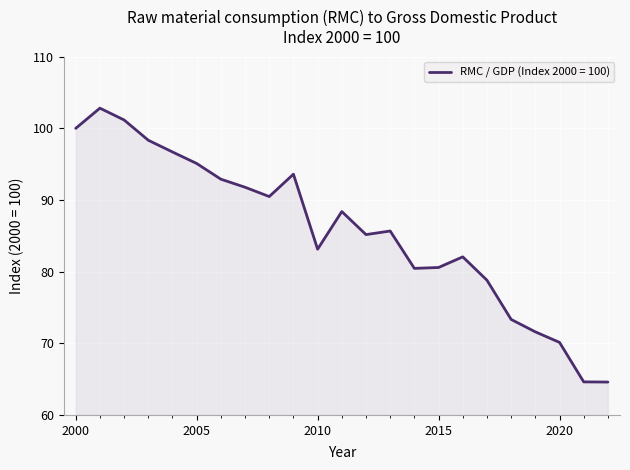

How many categories are shown in the chart?

23